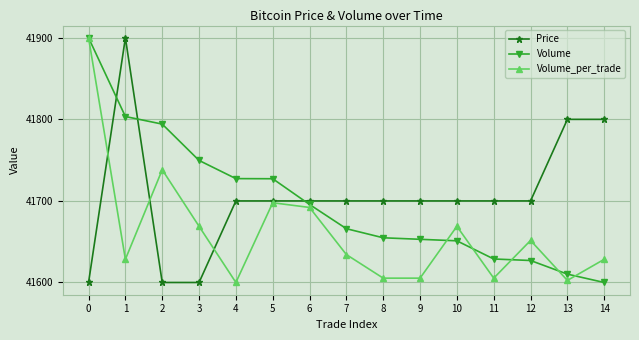

What is the spread (max minus min) of values at 13?

197.5